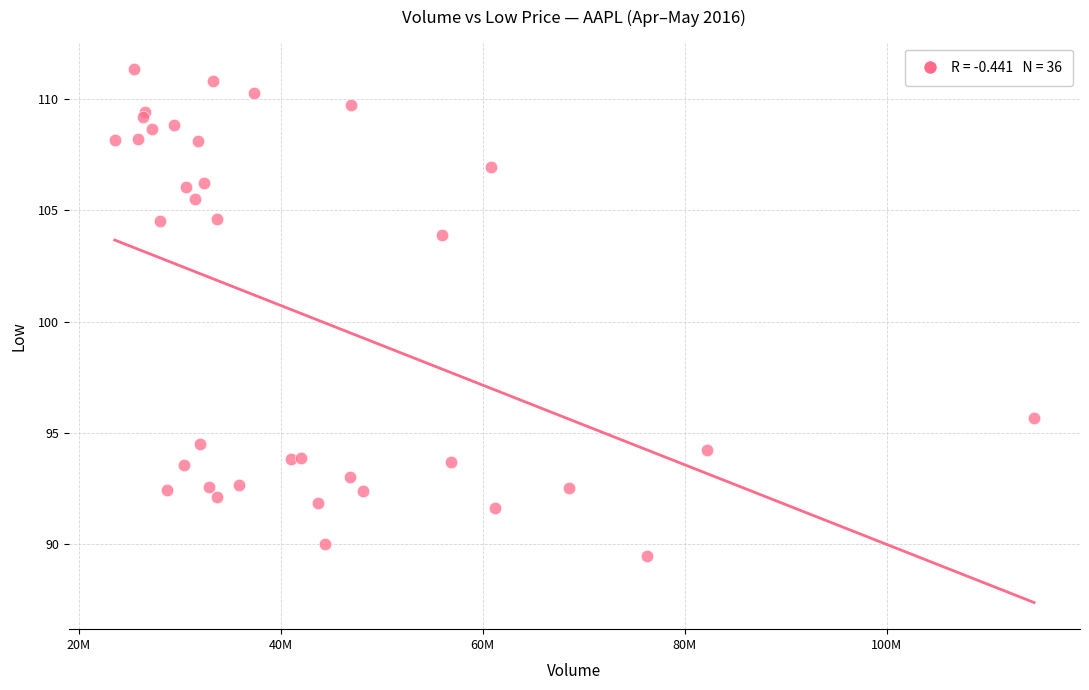

What Y value in the scatter plot is closest to 100?

103.9